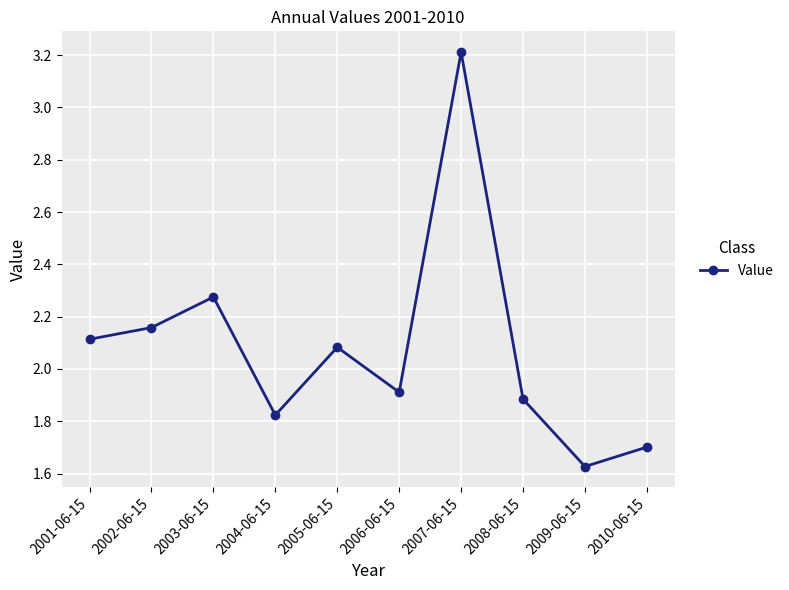

How many interior local valleys (lower than both neighbors) does the data have?

3